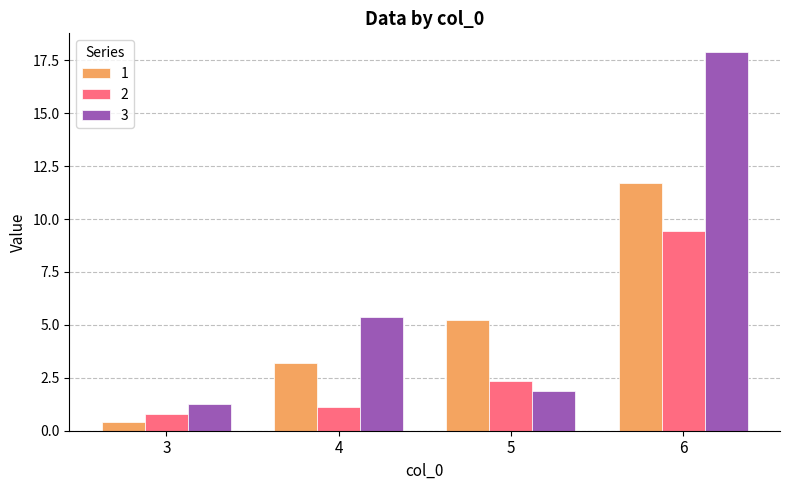

Reading right to left, transcribe all the data shown in this chart.

1: 11.7	5.2	3.2	0.4
2: 9.5	2.4	1.1	0.8
3: 17.9	1.9	5.4	1.3